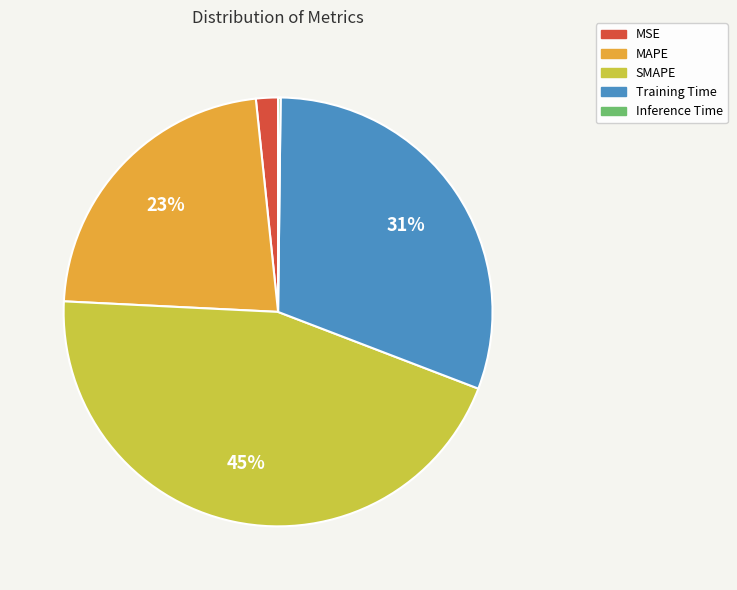

Combined, do MAPE and SMAPE account for over 50%?

Yes